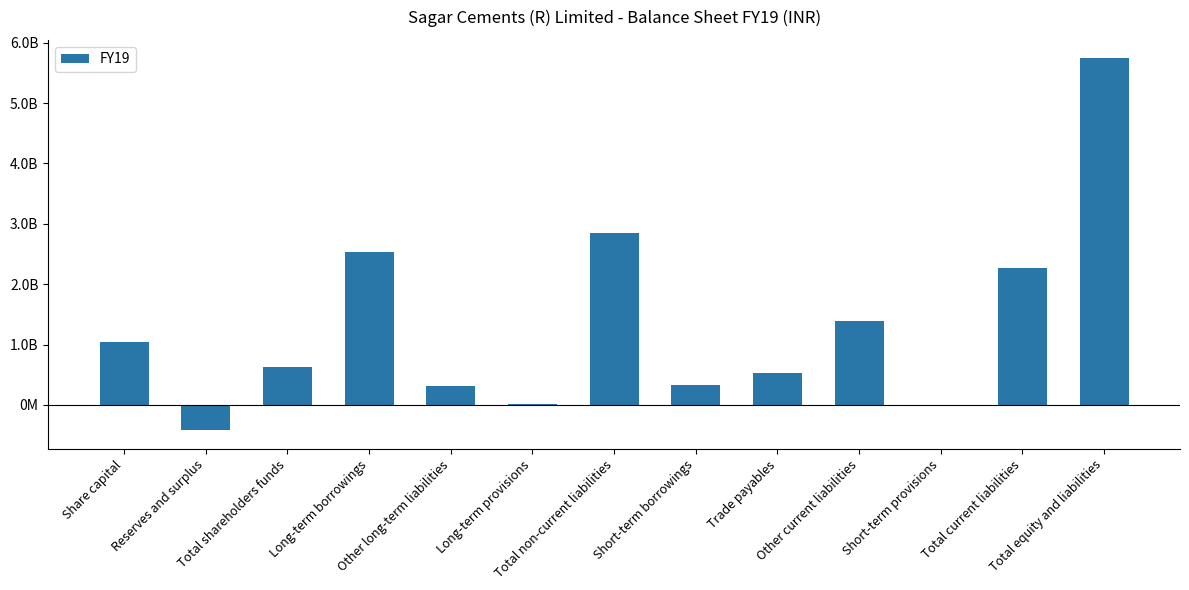

Rank the categories by value from lowest to highest.

Reserves and surplus, Short-term provisions, Long-term provisions, Other long-term liabilities, Short-term borrowings, Trade payables, Total shareholders funds, Share capital, Other current liabilities, Total current liabilities, Long-term borrowings, Total non-current liabilities, Total equity and liabilities